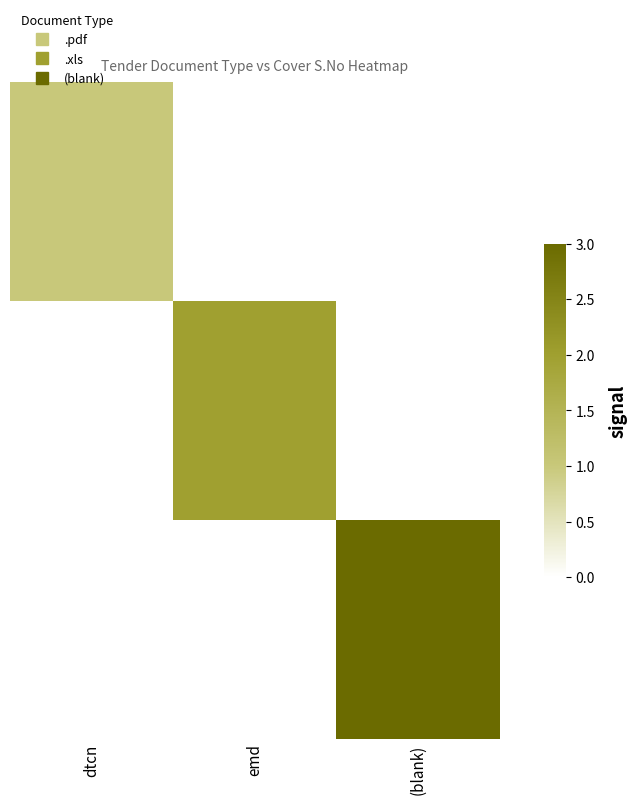

At which category does the chart reach its peak across all series?

(blank)